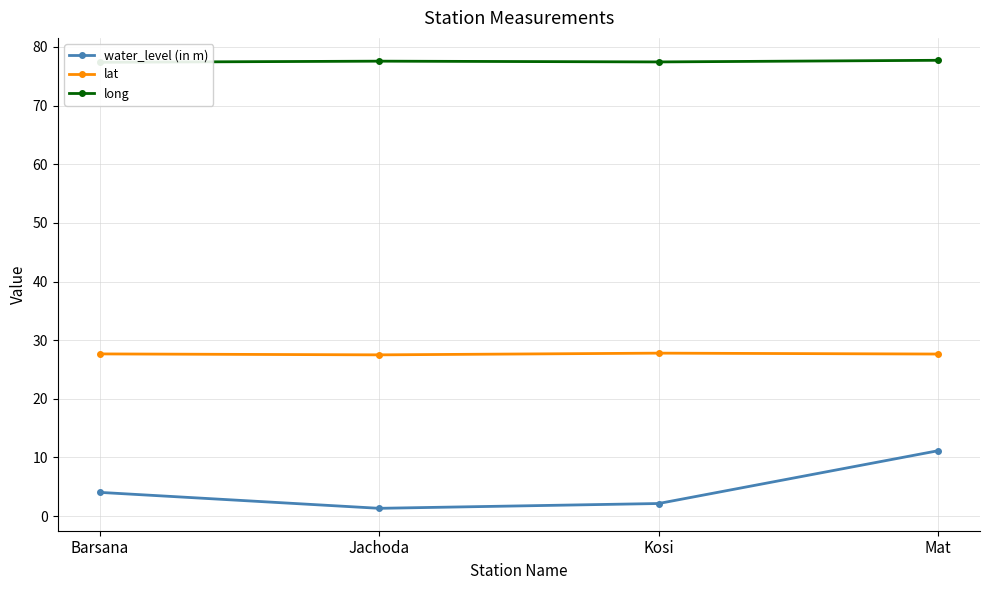

What are all the series names shown in the legend?

water_level (in m), lat, long